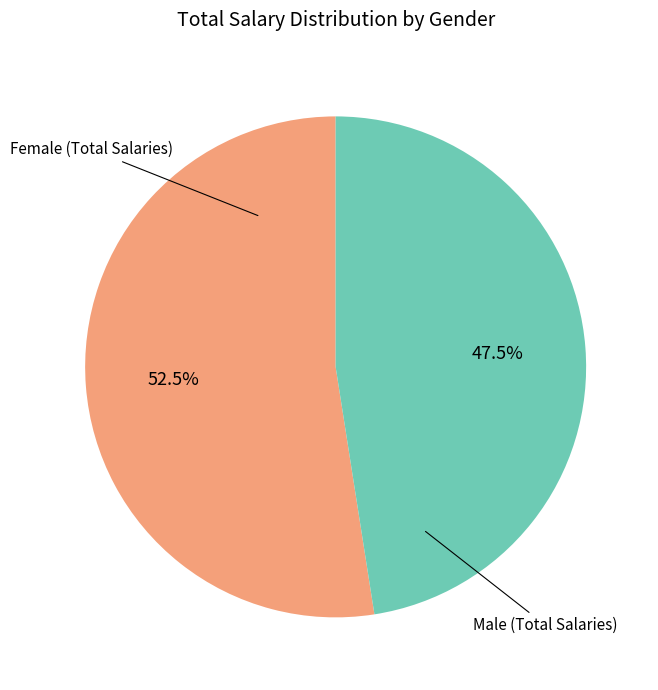

Rank the categories by value from lowest to highest.

Male, Female